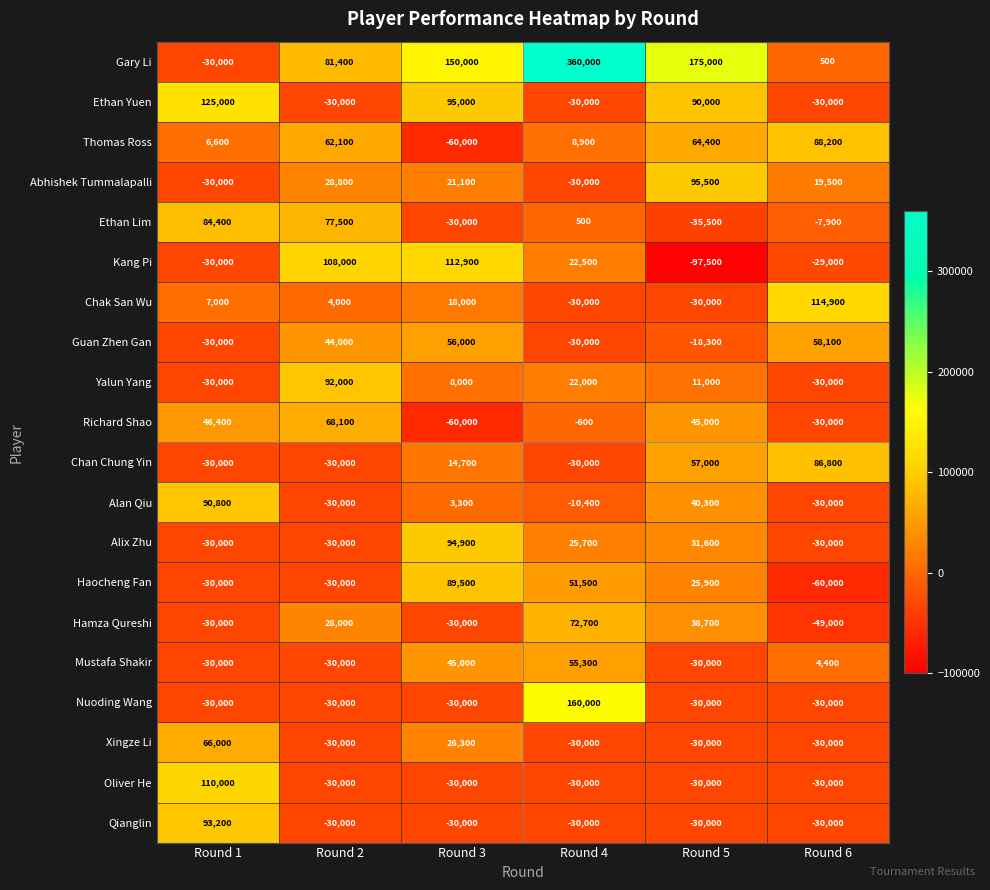

What value does the Chan Chung Yin series have at Round 4, to the nearest 10?

-30000